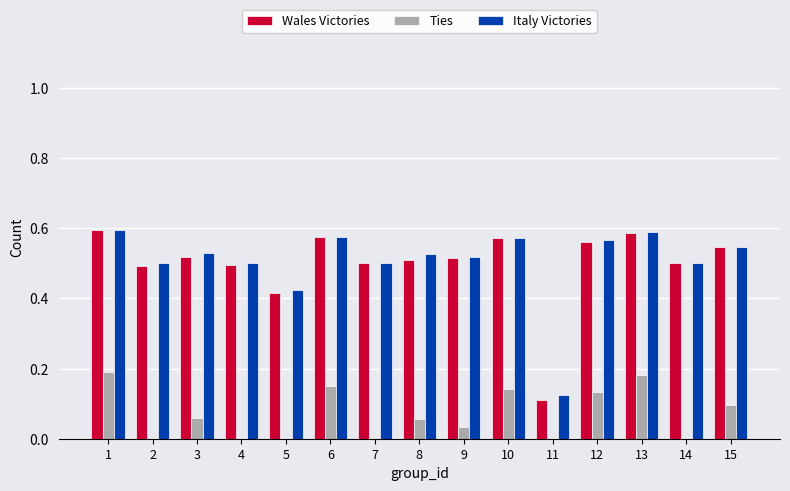

Is the value of Ties at 1 greater than the value of Italy Victories at 9?

No